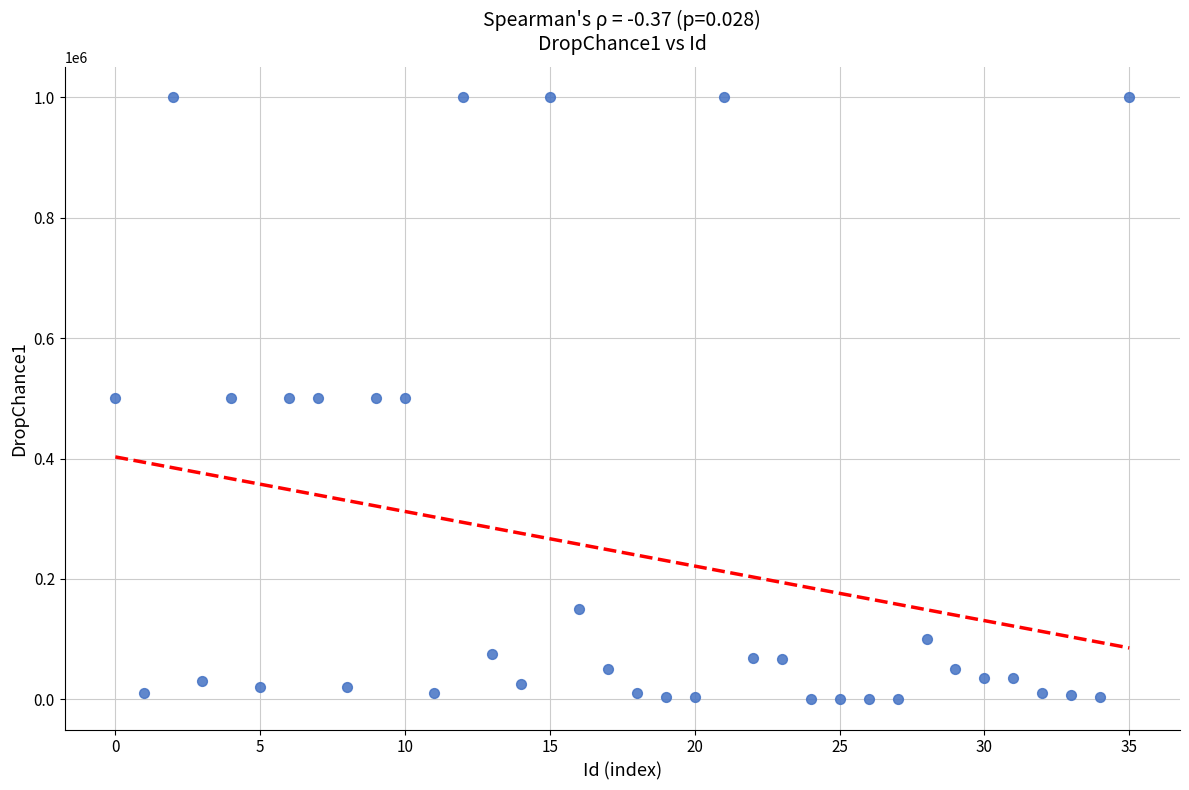

What is the range of Y values (max minus min)?

999900